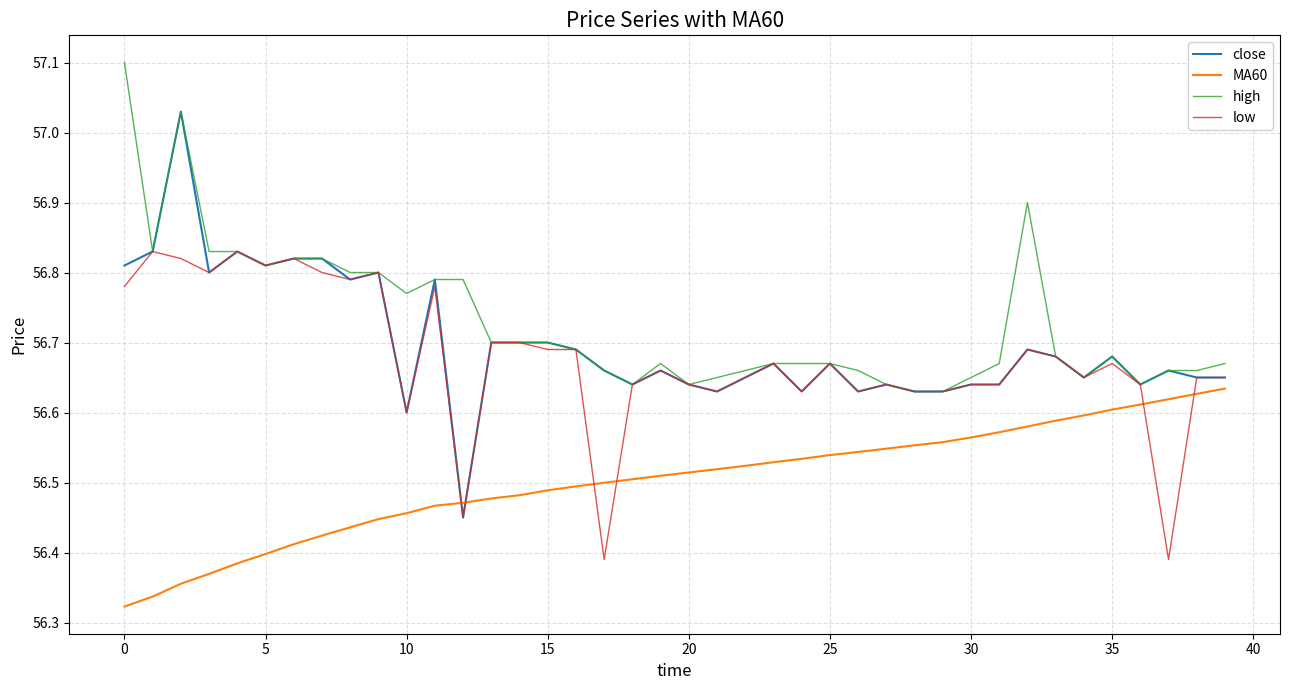

How many lines are shown in the chart?

4